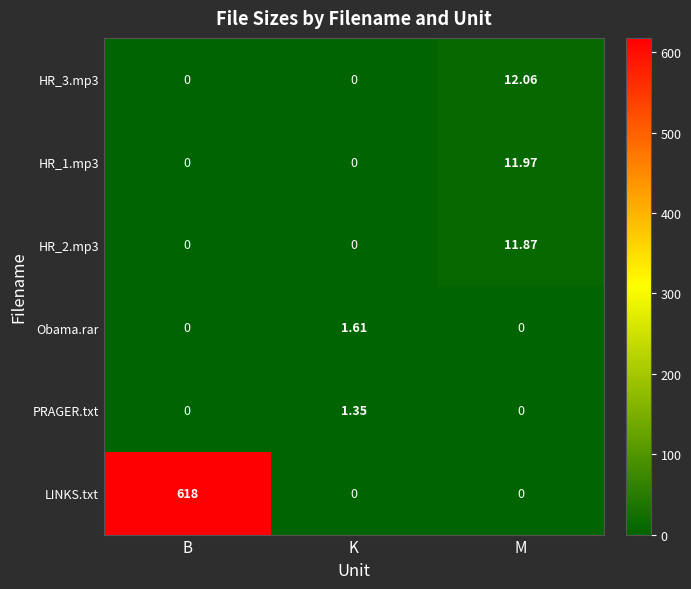

How many categories are shown in the chart?

3